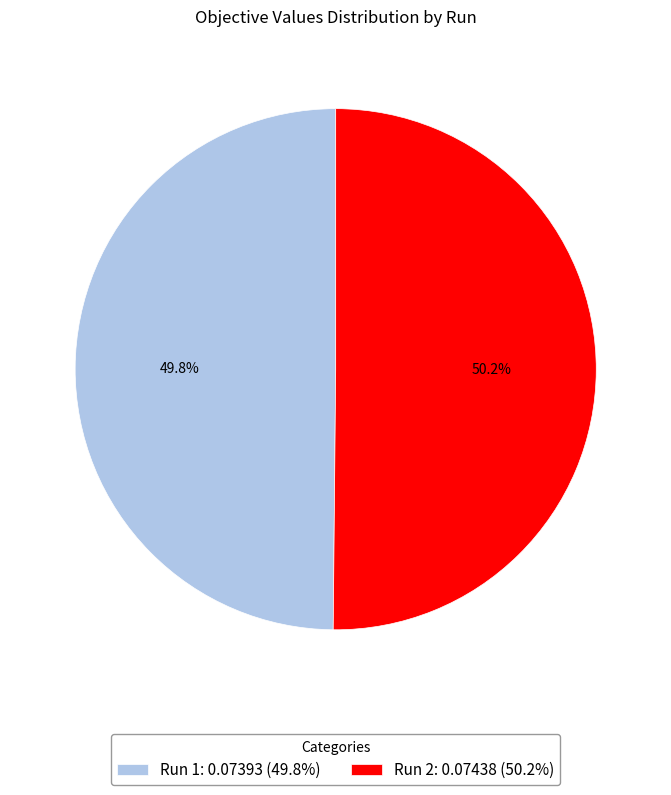

Does any single category account for the majority?

Yes